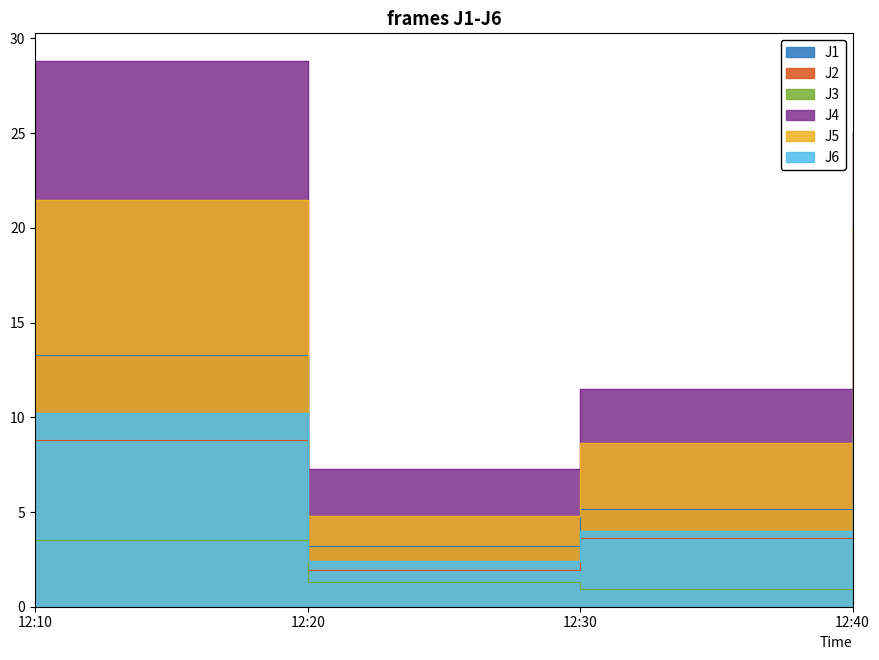

True or false: J1 has a value of 11.4 at 12:40.

True